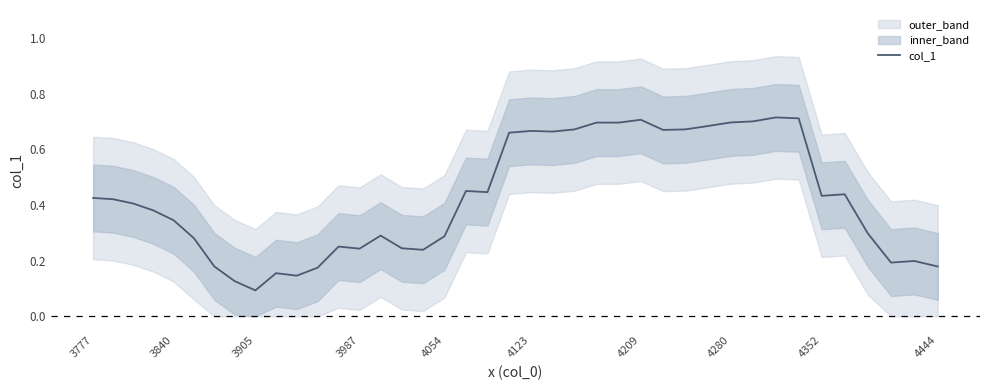

Where is col_1 nearest to the value 0?

3905